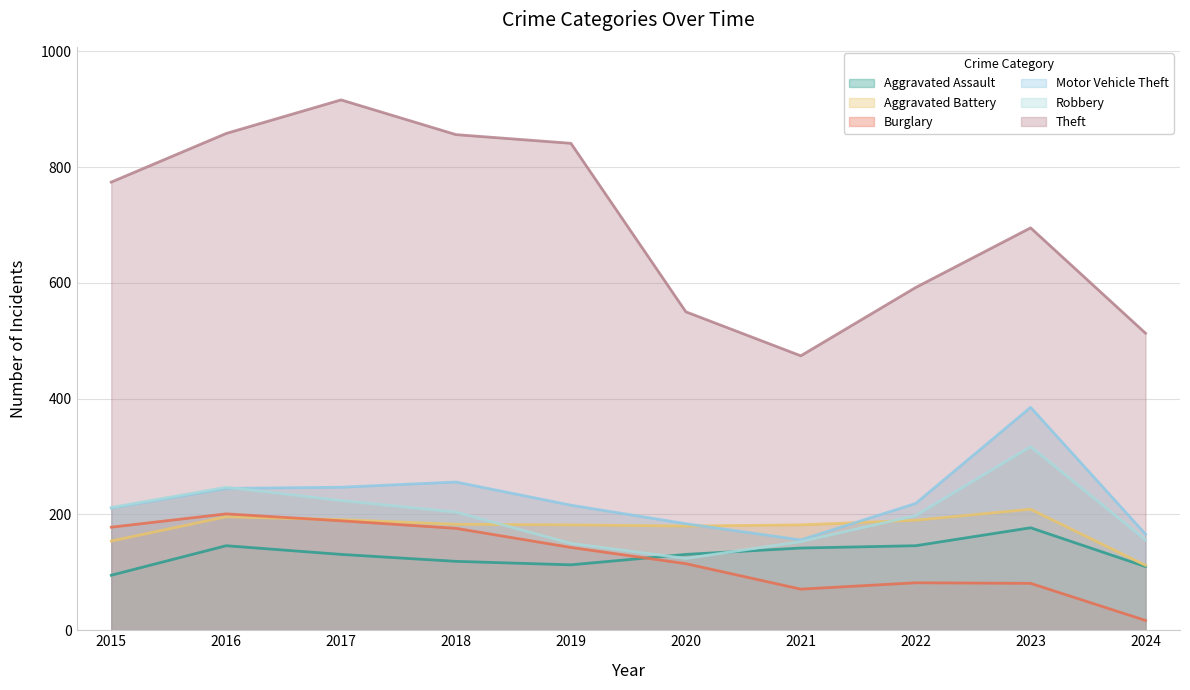

Does the chart have visible grid lines?

Yes